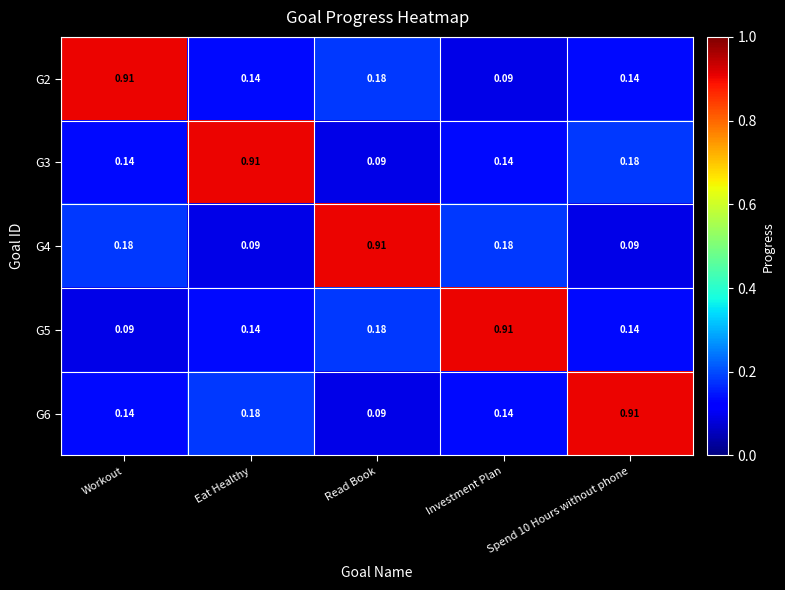

What is the total value across all series at Workout?

1.5